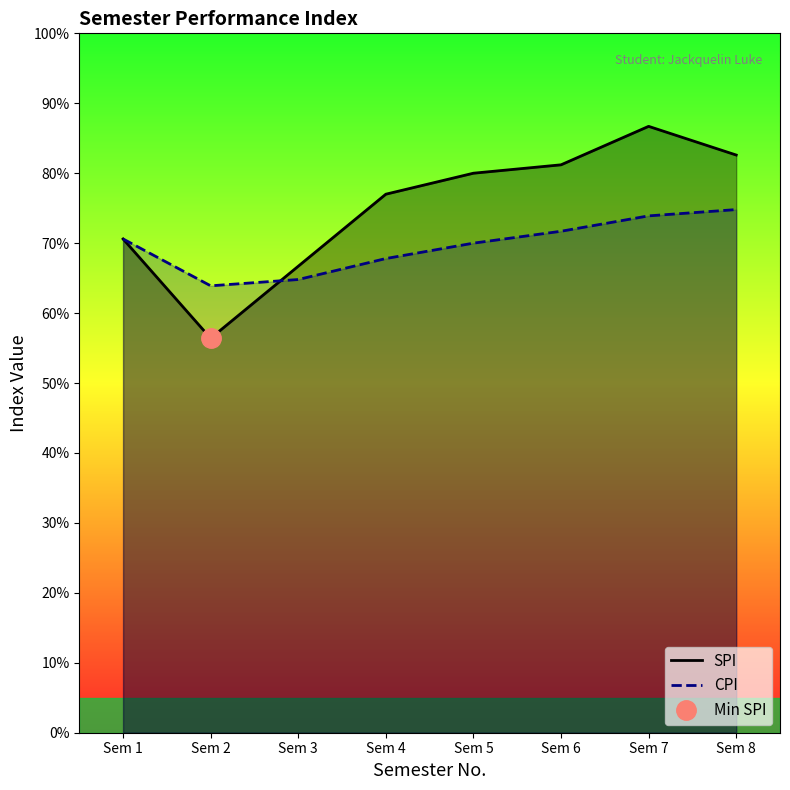

Where is CPI nearest to the value 6?

Sem 2